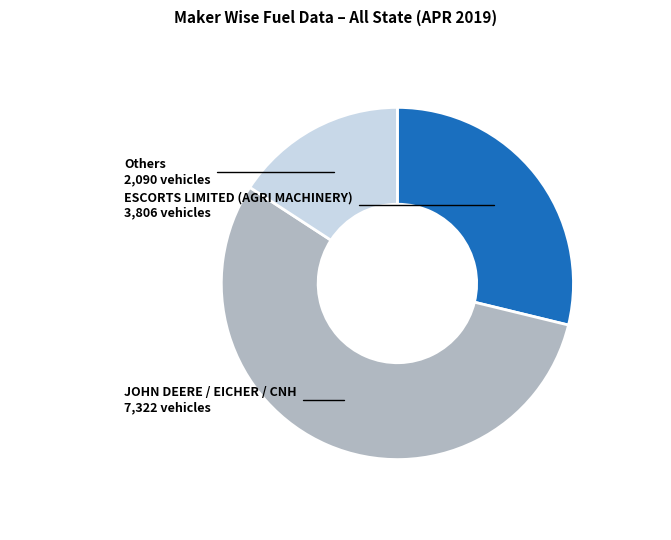

Count the number of slices in the pie.

3